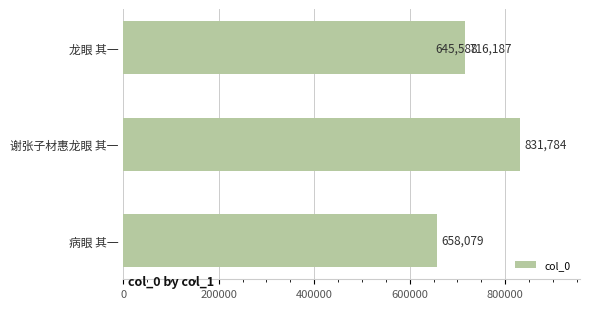

What is the difference between the second highest and minimum values?

70599